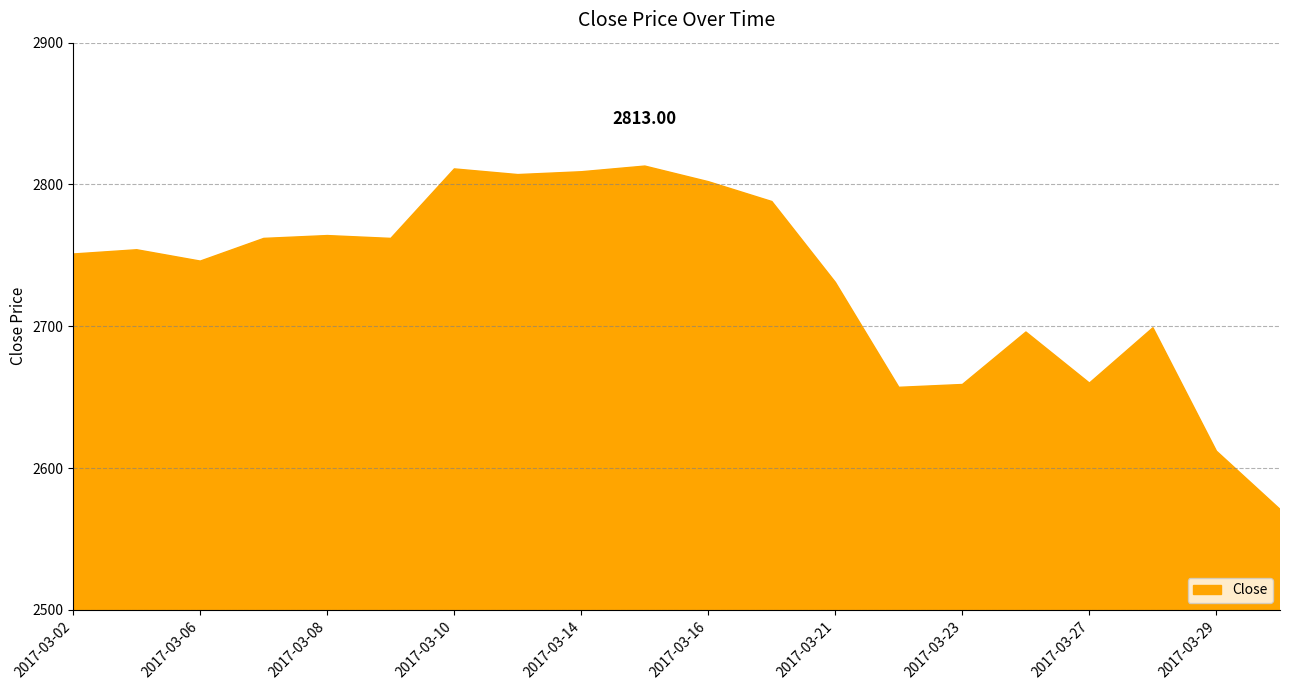

What is the difference between the maximum and minimum values?

242